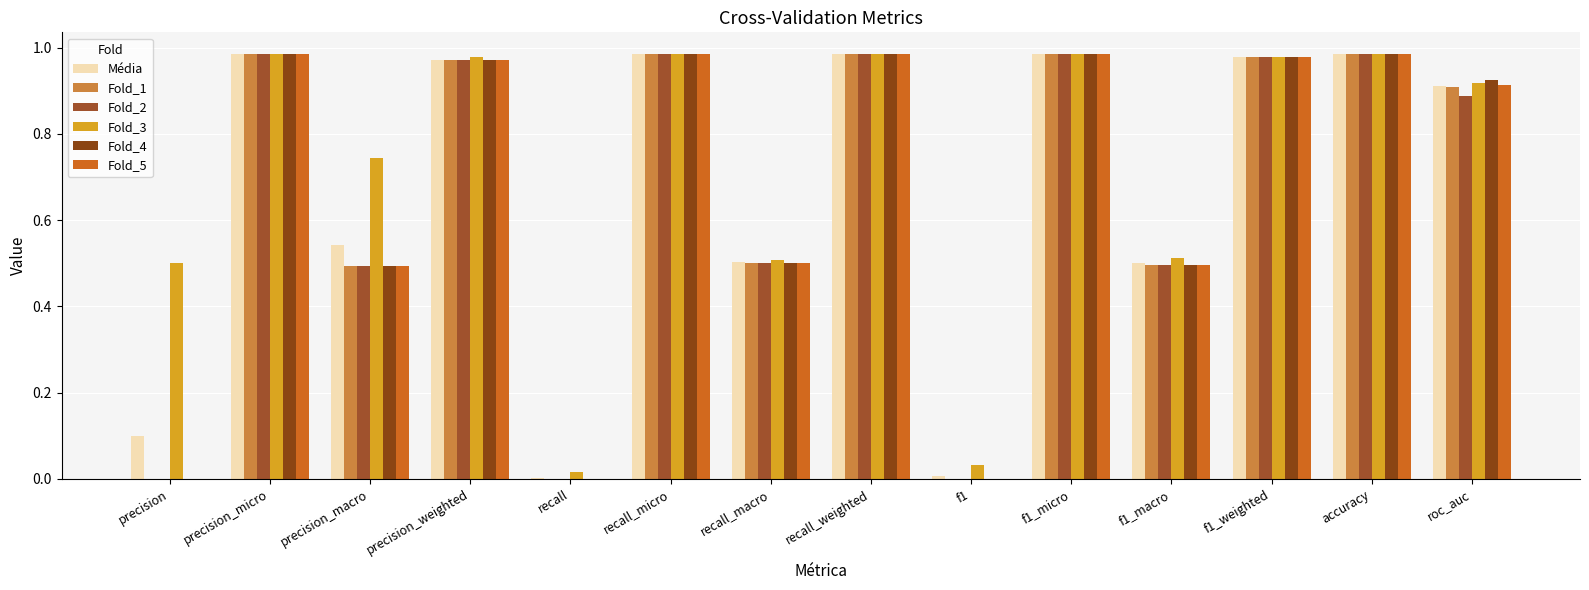

At which label does Fold_1 reach its peak?

precision_micro